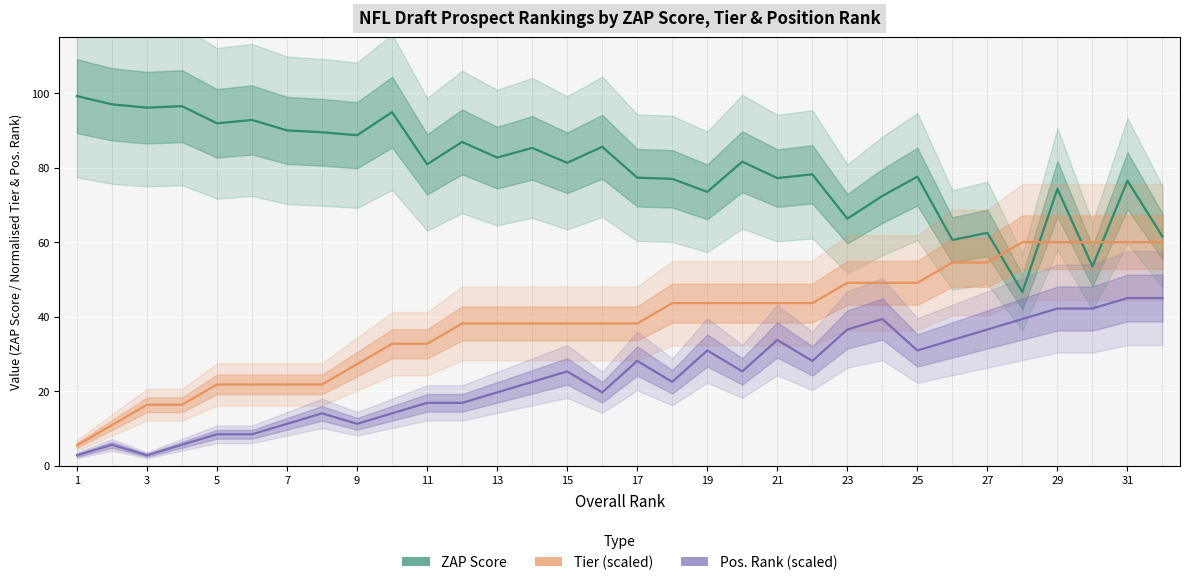

List the series in order of their peak value, highest first.

ZAP Score, Tier (scaled), Pos. Rank (scaled)